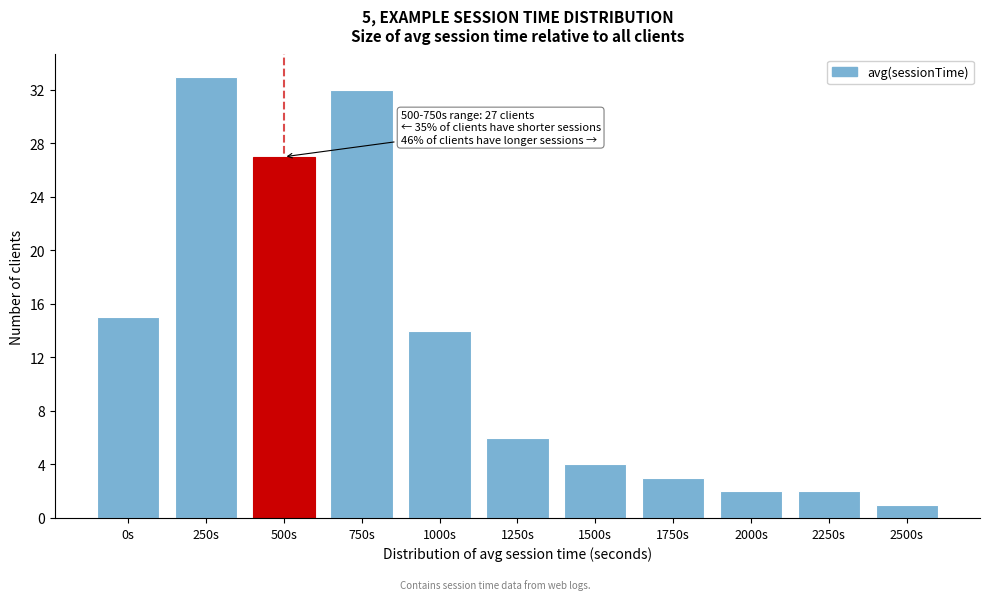

Reading left to right, list all the values displayed in this chart.

15	33	27	32	14	6	4	3	2	2	1